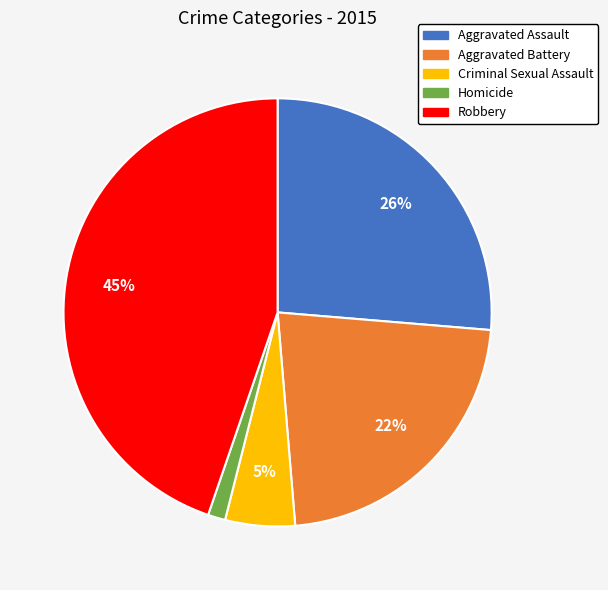

How many segments does this pie chart have?

5